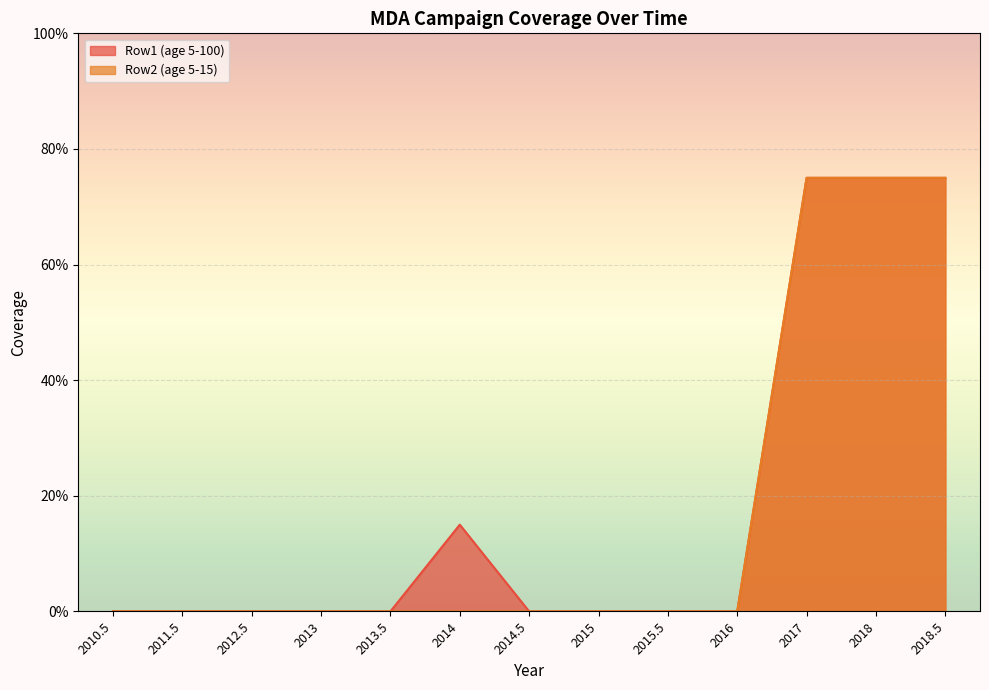

At which label does Row2 (age 5-15) reach its minimum?

2010.5